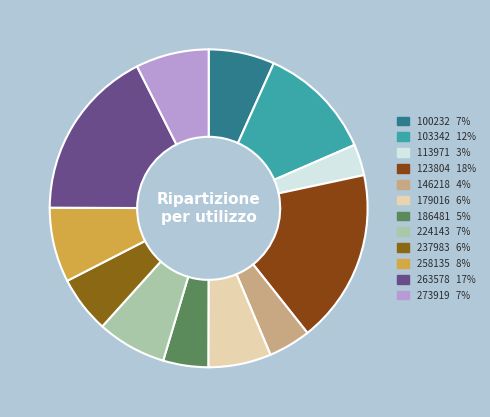

Which category has the biggest portion of the pie?

123804